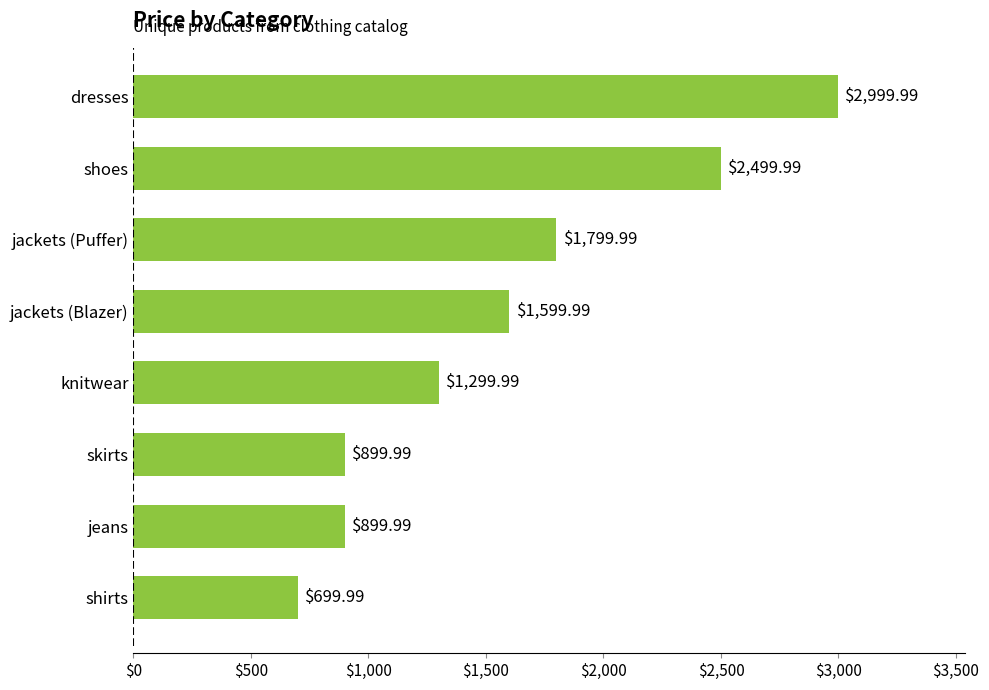

At which category does the chart reach its peak across all series?

dresses